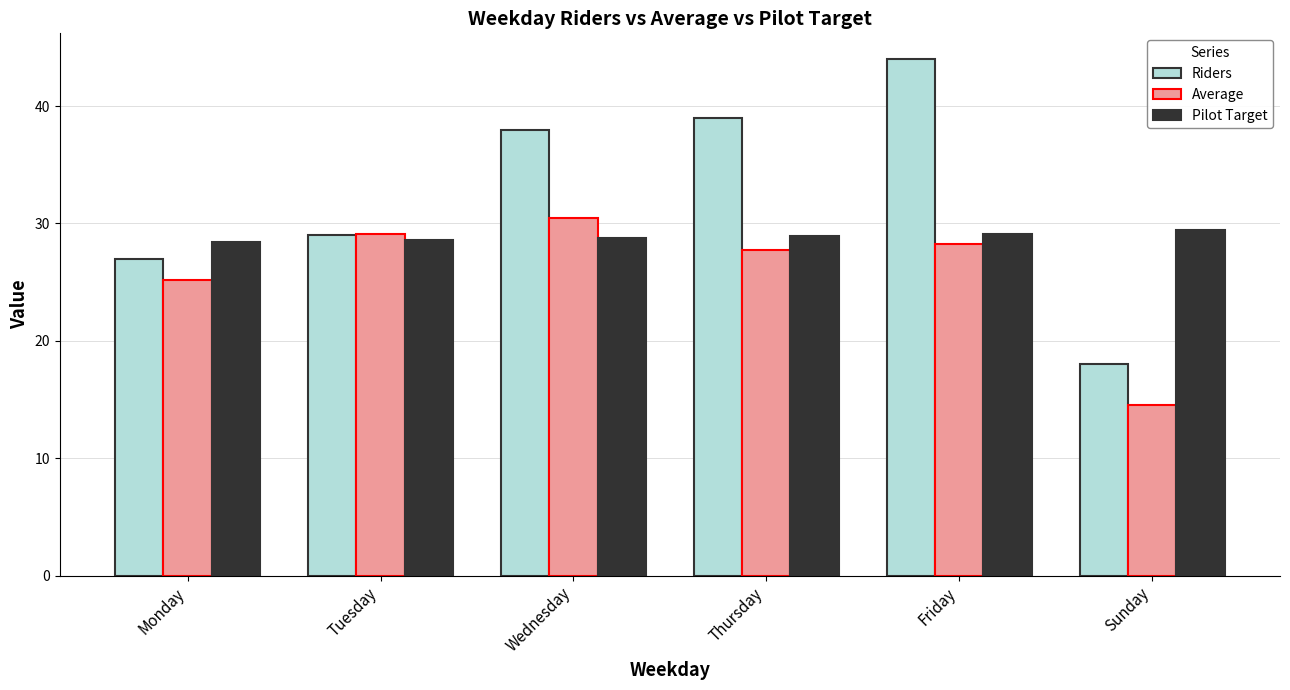

What is the average value of the Pilot Target series?

28.9